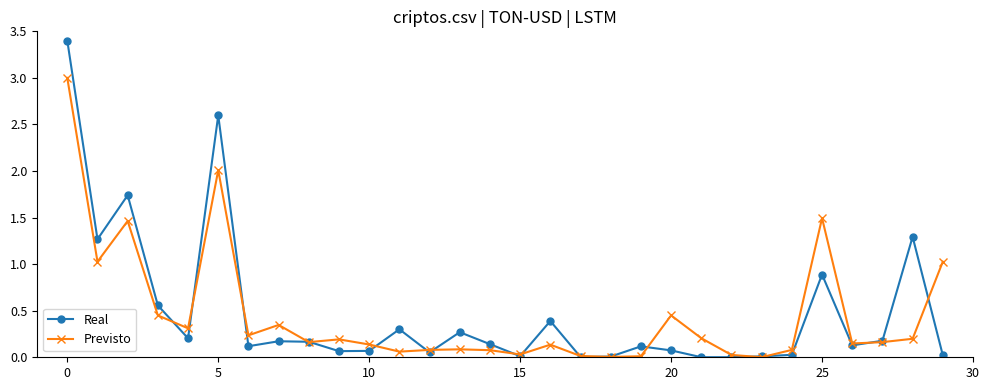

Which series has the largest range (max minus min)?

Real